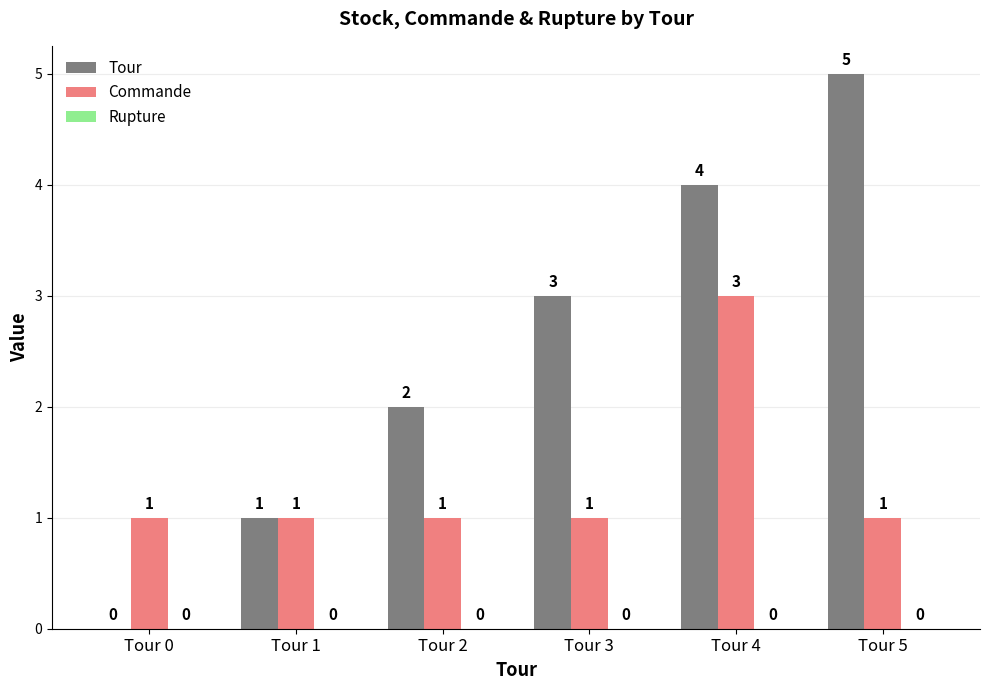

Is it true that Tour equals 2 at Tour 2?

True